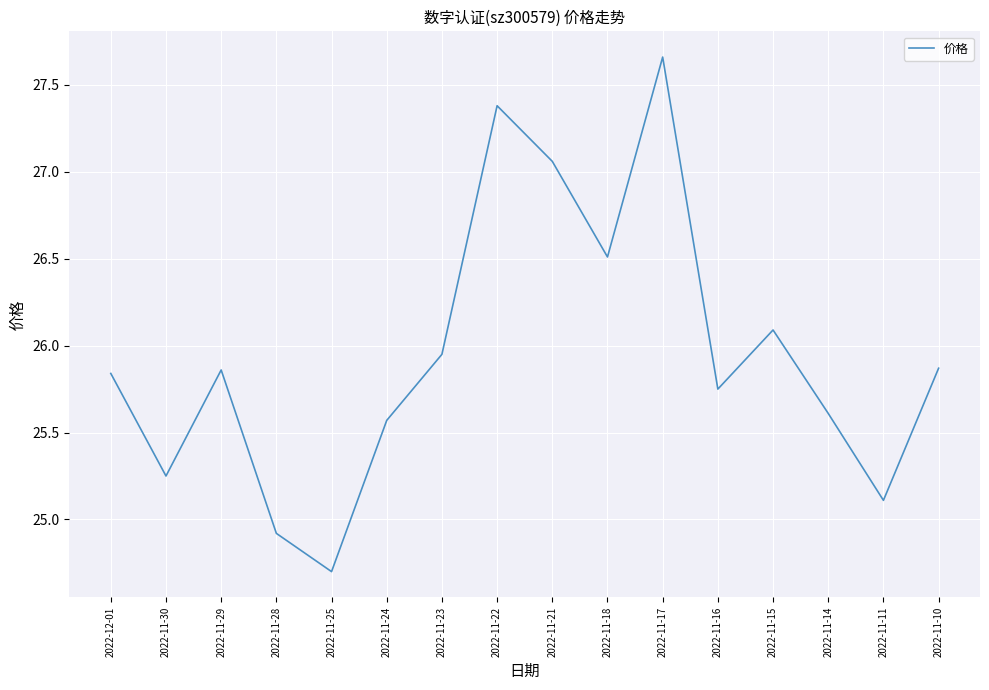

What is the sum of all values?

415.1